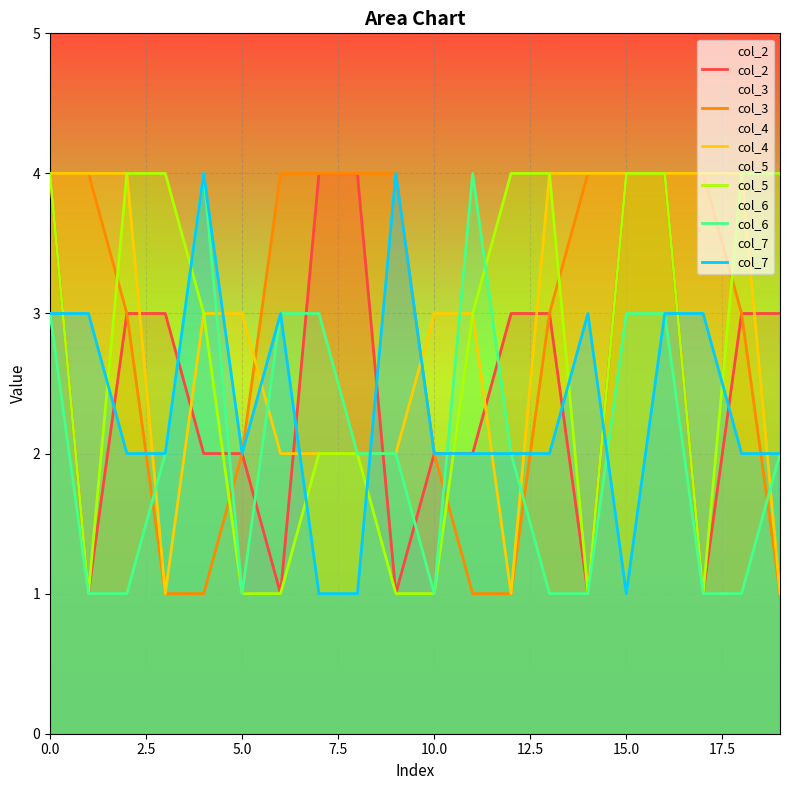

Count the number of data series in this chart.

6